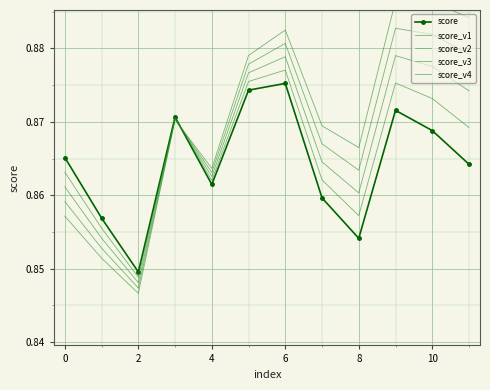

Between 6 and 8, which is larger?

6